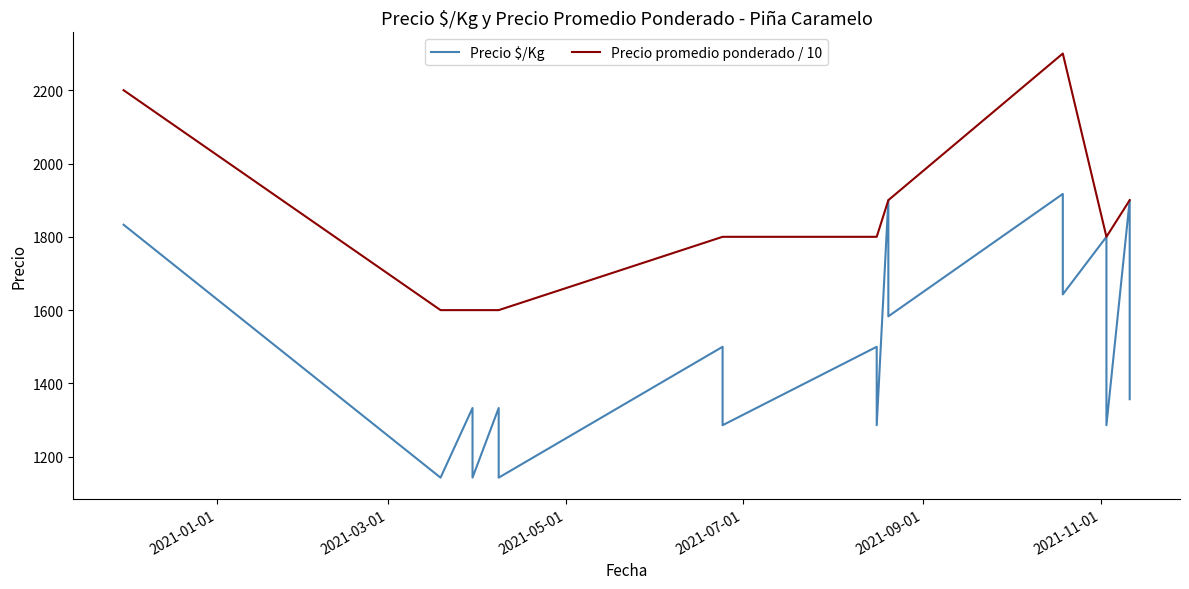

What is the value of the Precio promedio ponderado / 10 point at the 17th from the left?

1800